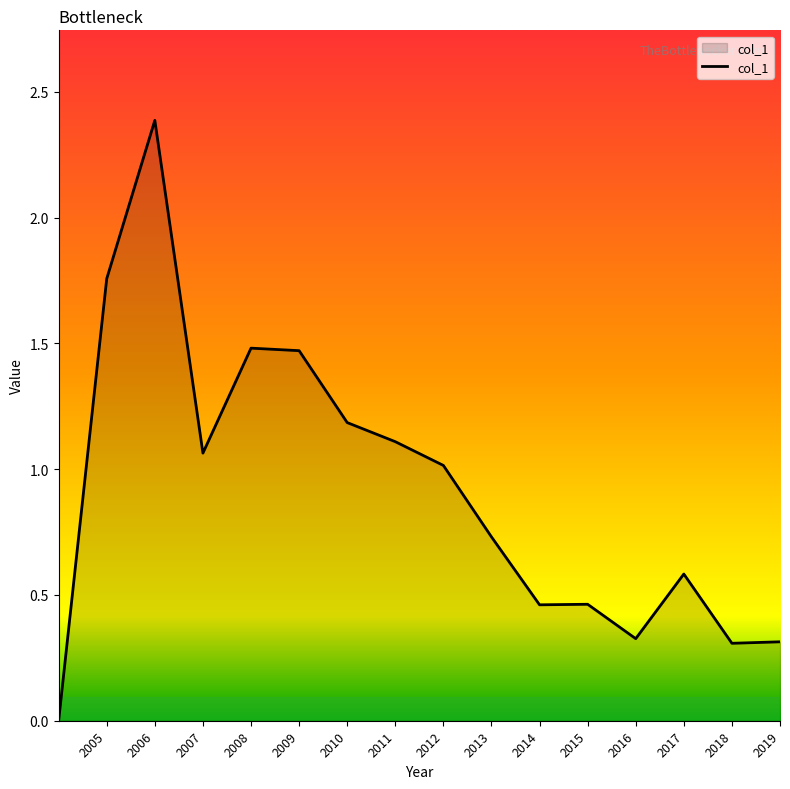

What is the difference between the maximum and minimum values?

2.4